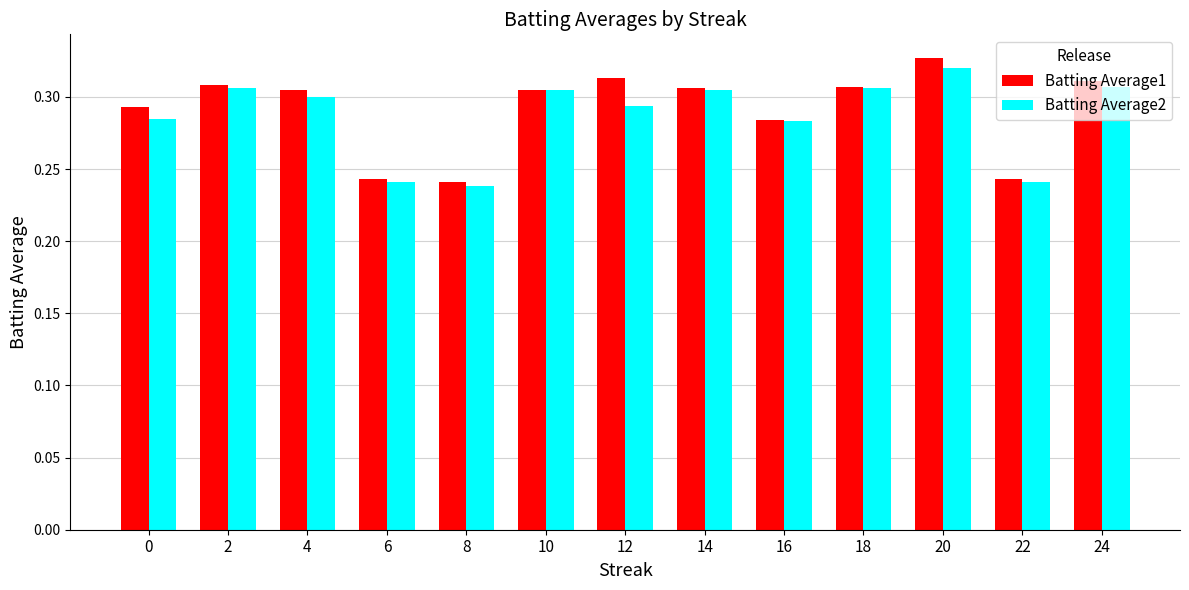

Rank the series by their average value, from lowest to highest.

Batting Average2, Batting Average1